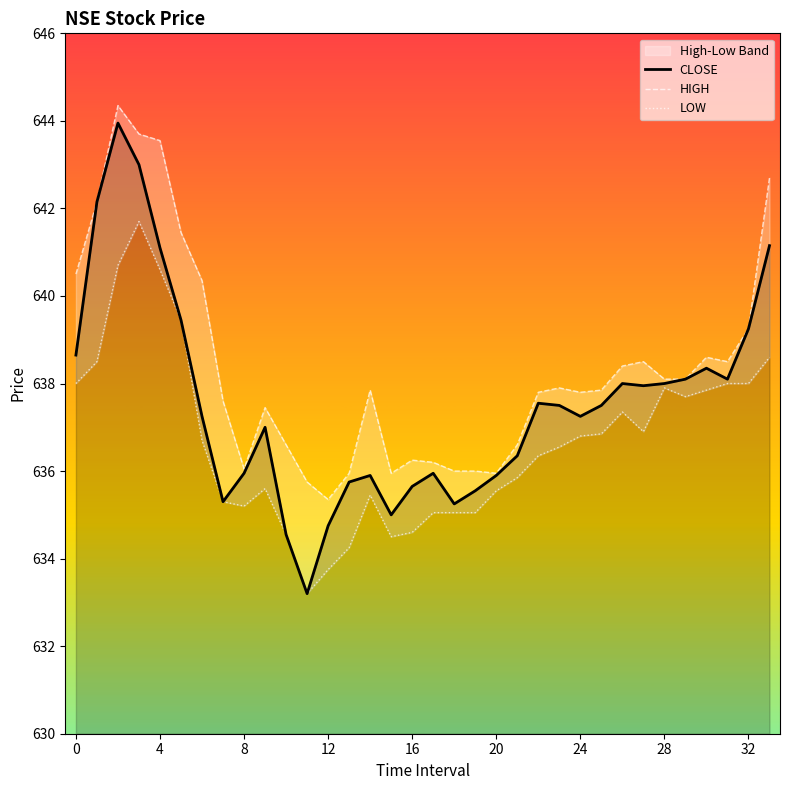

Does the chart have visible grid lines?

No